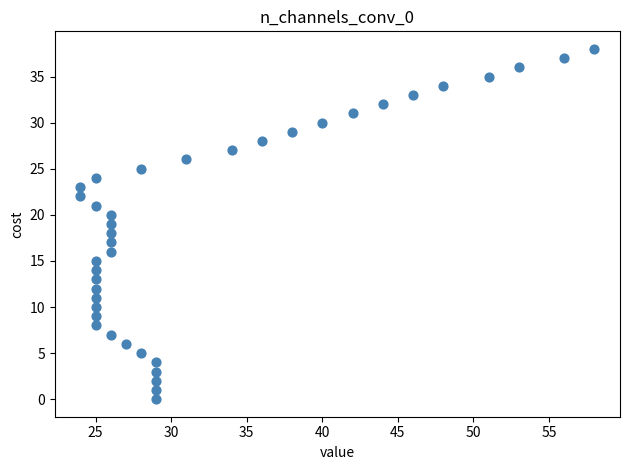

What is the range of Y values (max minus min)?

38